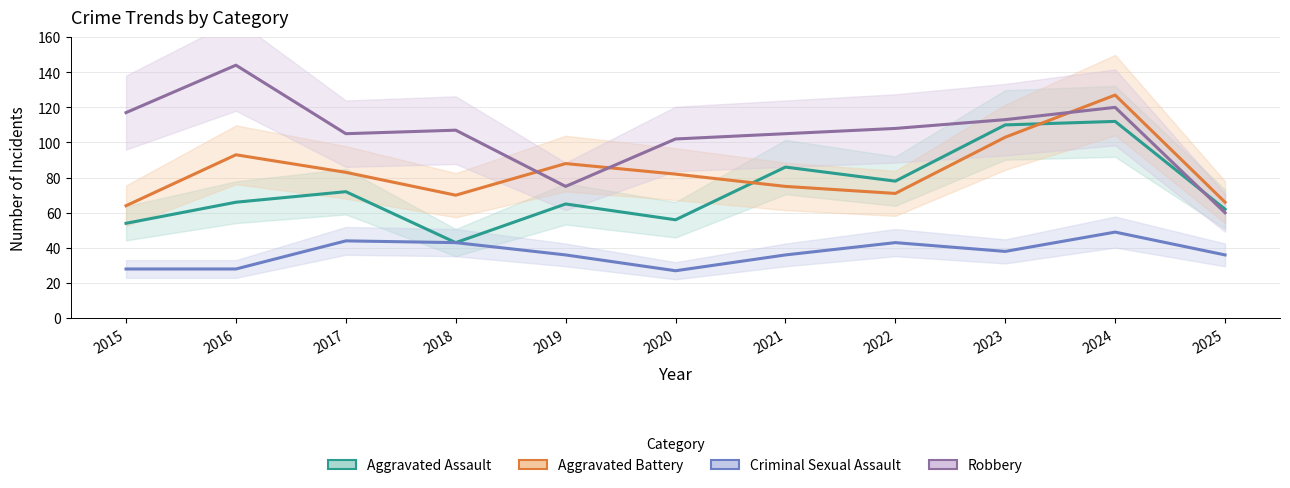

Between 2015 and 2023, which series saw the biggest shift?

Aggravated Assault